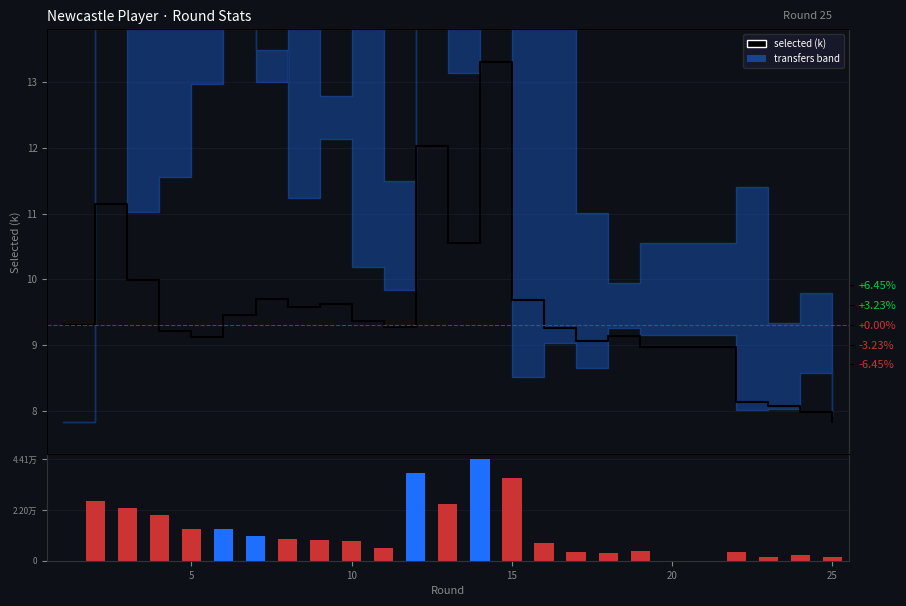

What is the sum of the transfers_in + transfers_out values at 20 and 15?

927.0